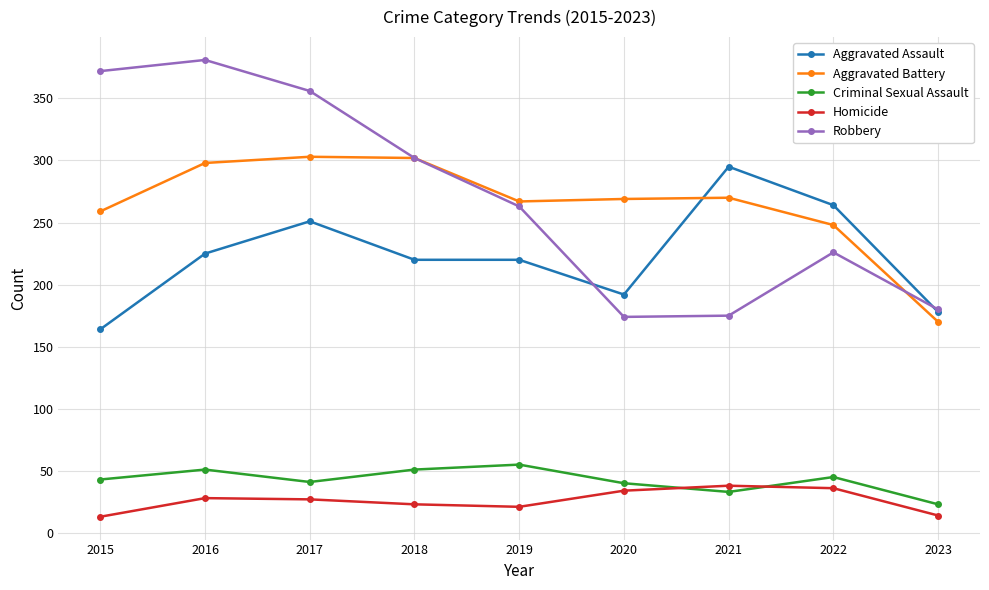

The Aggravated Battery series shows 259 at 2015. True or false?

True